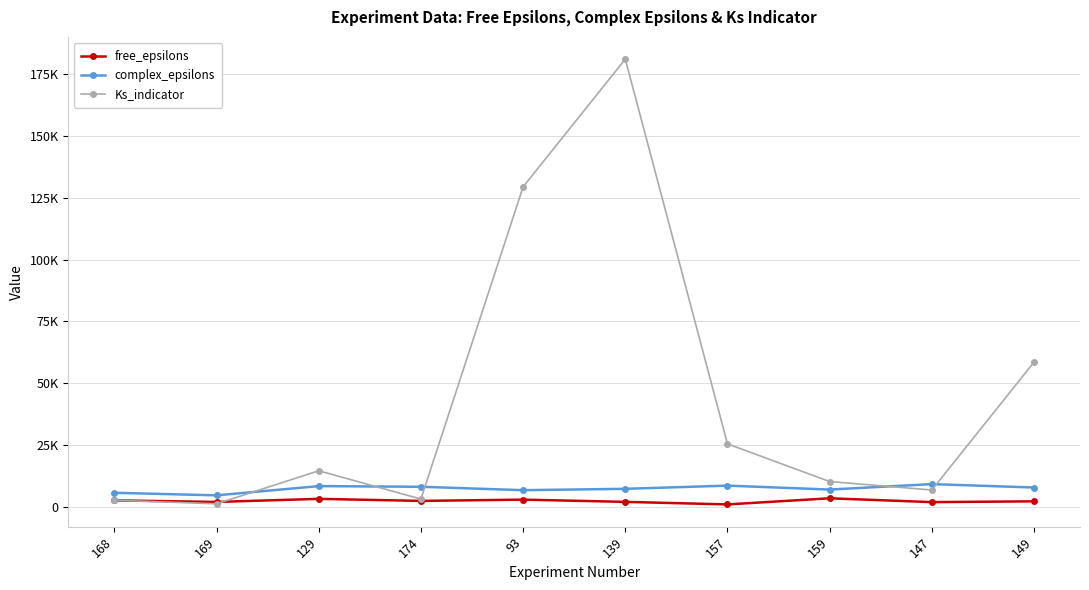

Reading left to right, what are all the values shown in this chart?

free_epsilons: 2742.3	2112.8	3351.2	2530.9	3044.3	2138.9	1108.5	3583.0	2035.3	2351.9
complex_epsilons: 5798.2	4769.5	8505.6	8234.5	6854.9	7406.6	8701.4	7103.9	9313.2	7938.7
Ks_indicator: 2802.0	1351.5	14701.0	3269.2	129380.8	180945.4	25568.0	10345.2	6930.8	58579.9